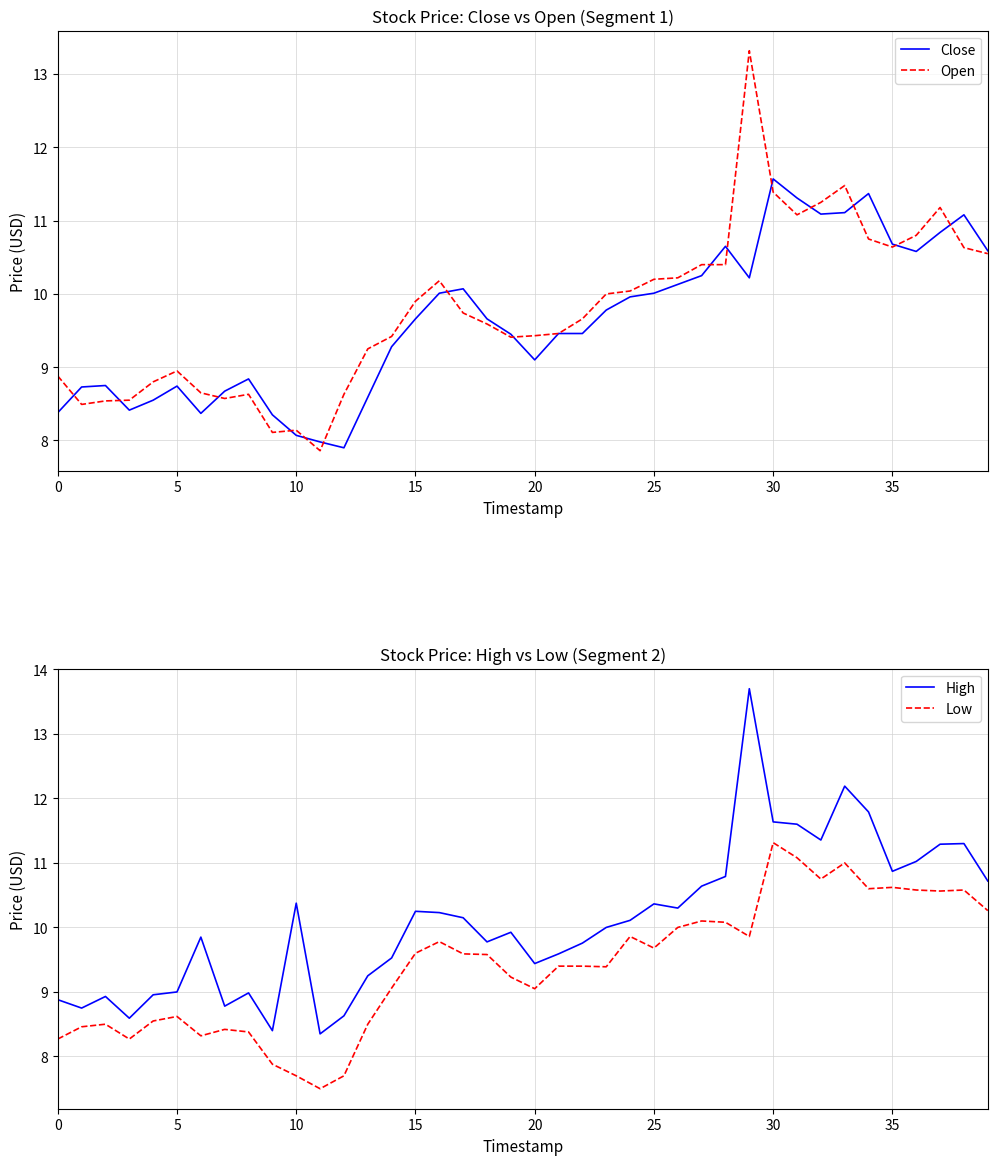

Between 22 and 32, which series saw the biggest shift?

Close